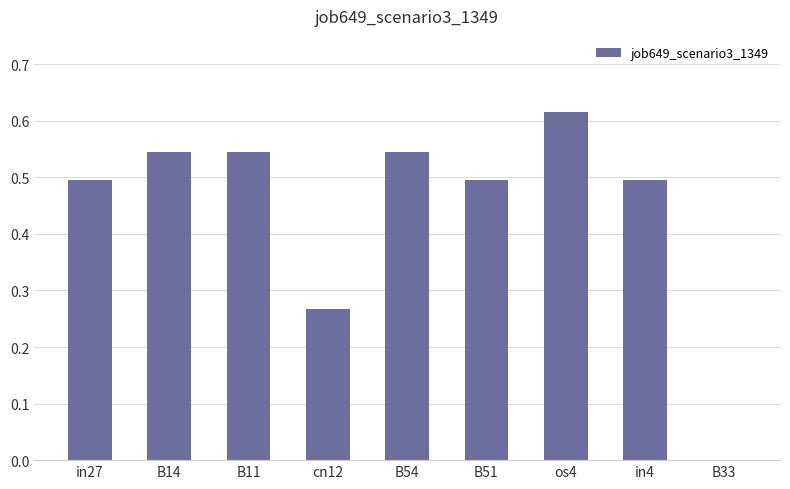

The chart shows a value of 0.5 at B51. True or false?

True